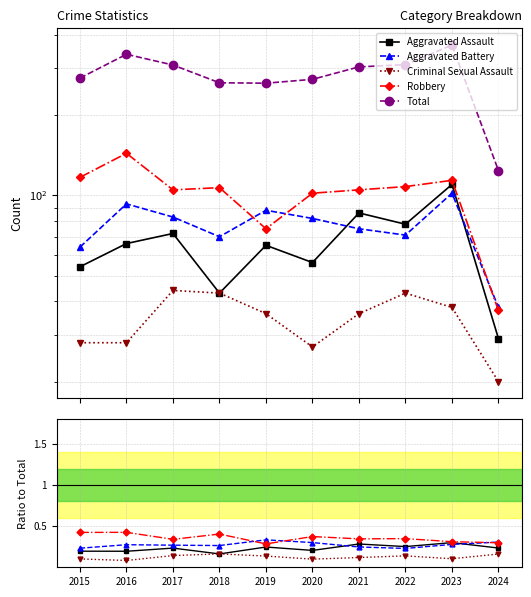

Where is Aggravated Assault nearest to the value 69?

2016